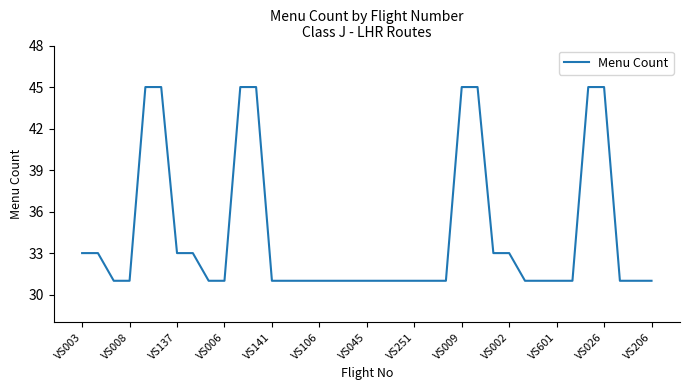

Reading left to right, what are all the values shown in this chart?

33	33	31	31	45	45	33	33	31	31	45	45	31	31	31	31	31	31	31	31	31	31	31	31	45	45	33	33	31	31	31	31	45	45	31	31	31